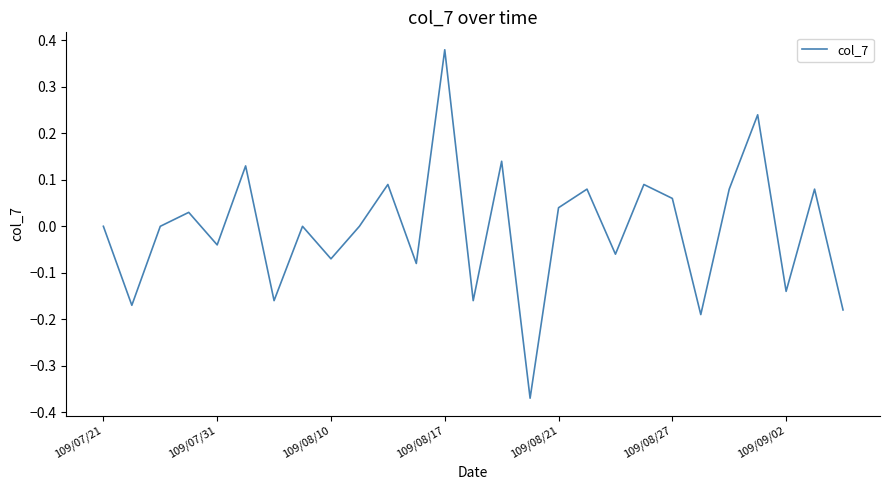

How many lines are shown in the chart?

1